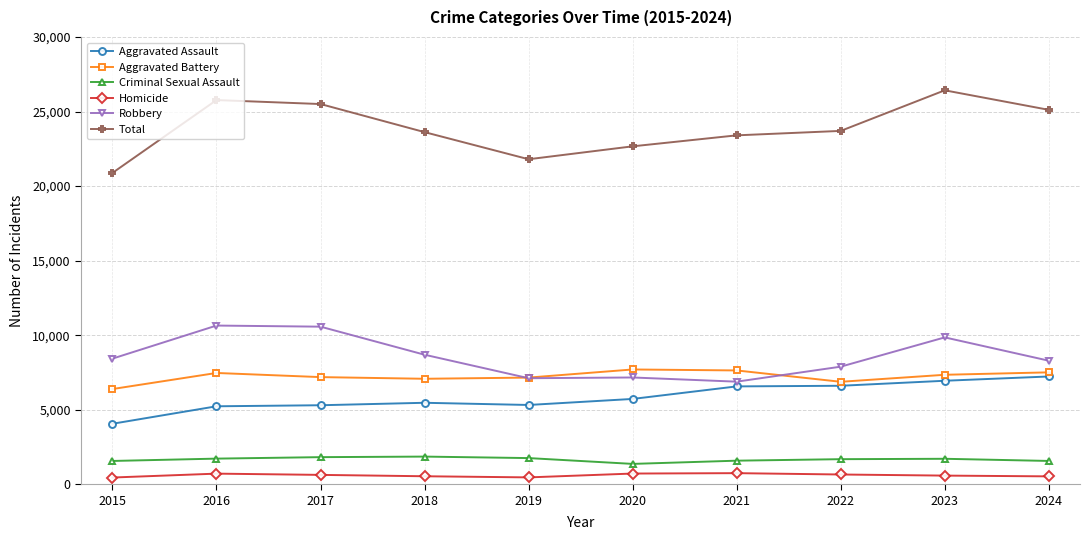

The Total series shows 21798 at 2019. True or false?

True